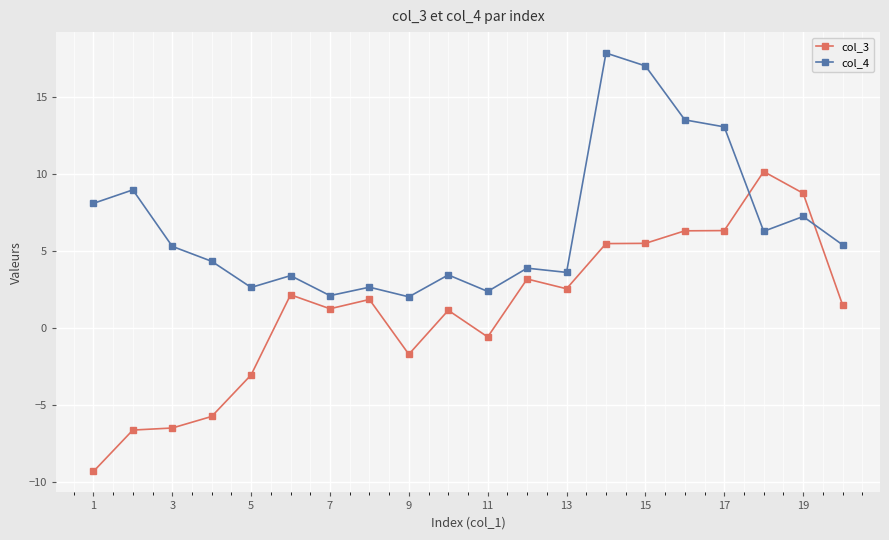

Is this an area chart (filled region under the line)?

No